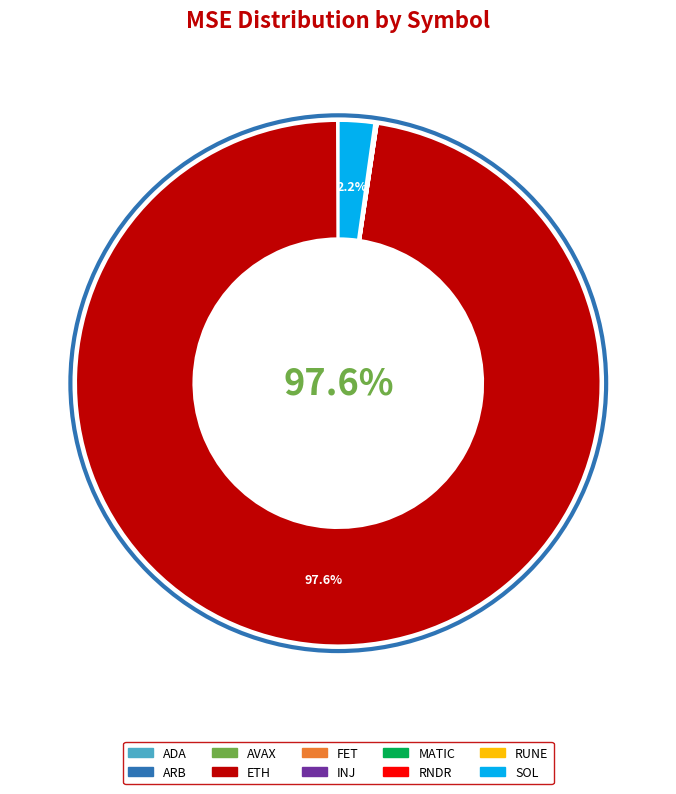

To the nearest percent, what is the difference between the largest and smallest slice percentages?

98%